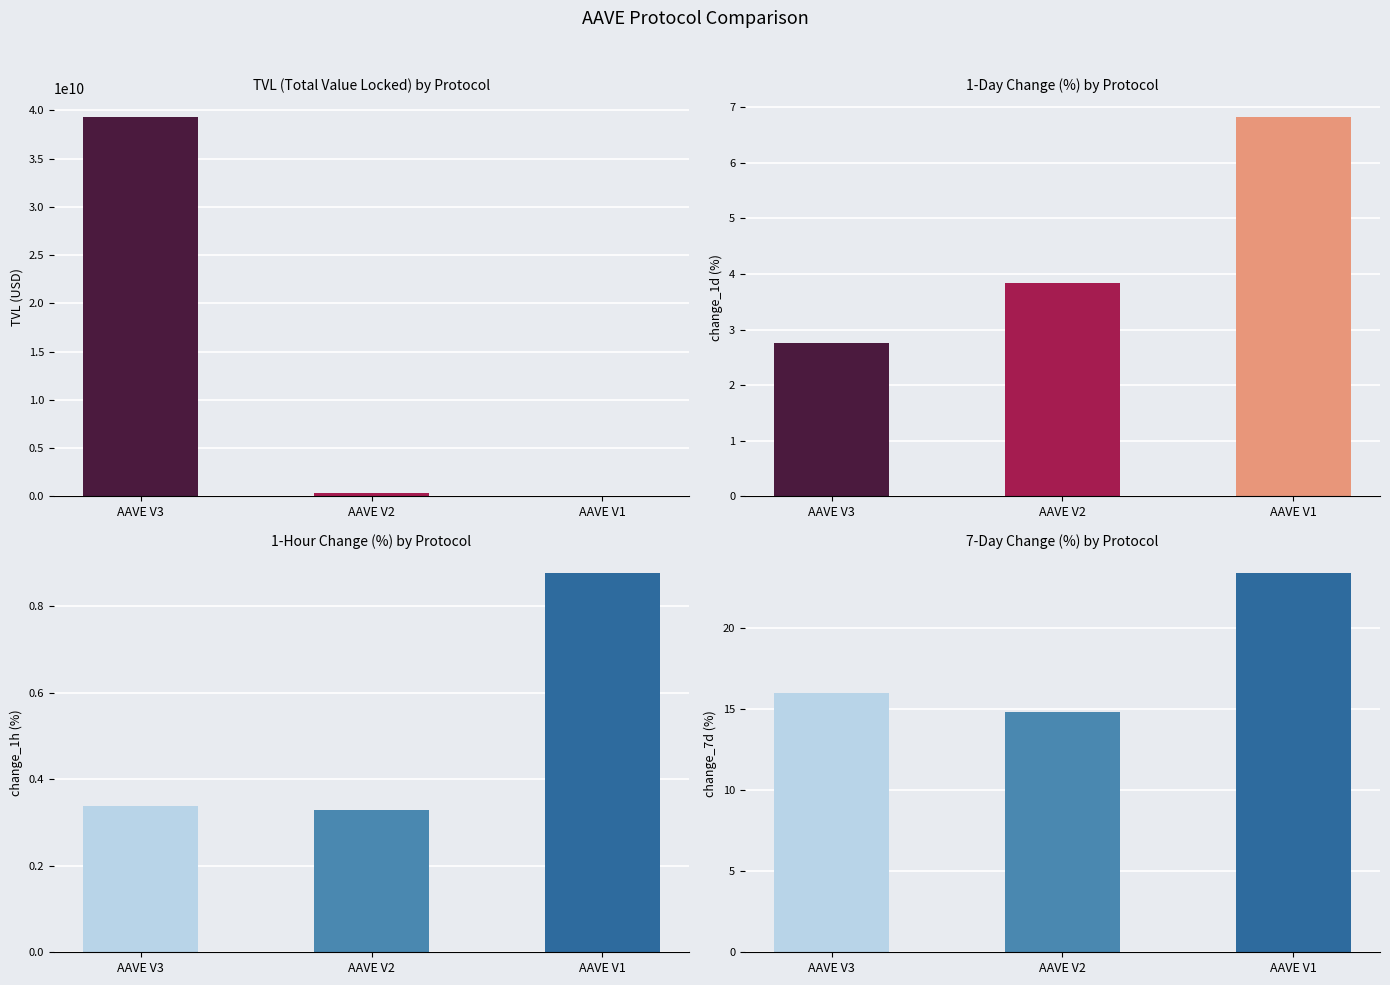

Reading right to left, what are all the values shown in this chart?

tvl: 16612319.8	360594865.7	39311288297.4
change_1h: 0.9	0.3	0.3
change_1d: 6.8	3.8	2.8
change_7d: 23.4	14.8	16.0